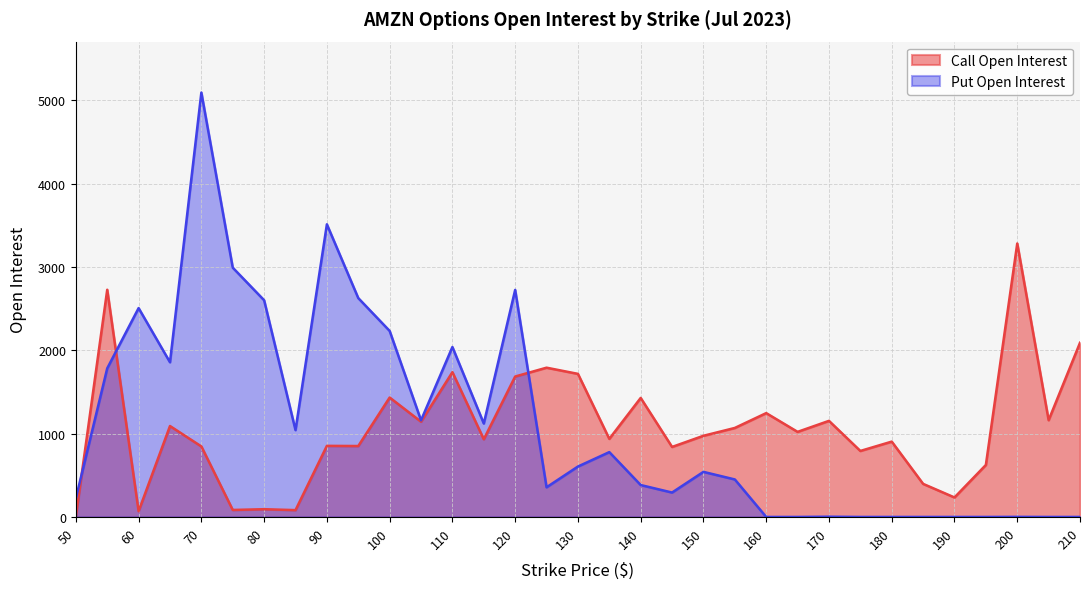

What is the sum of the Put Open Interest values at 160 and 115?

1121